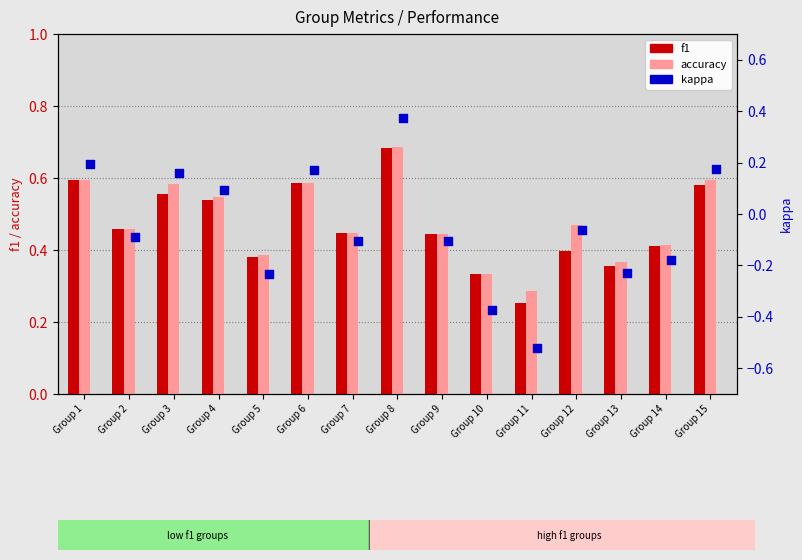

Is the value of f1 at Group 8 greater than the value of accuracy at Group 11?

Yes